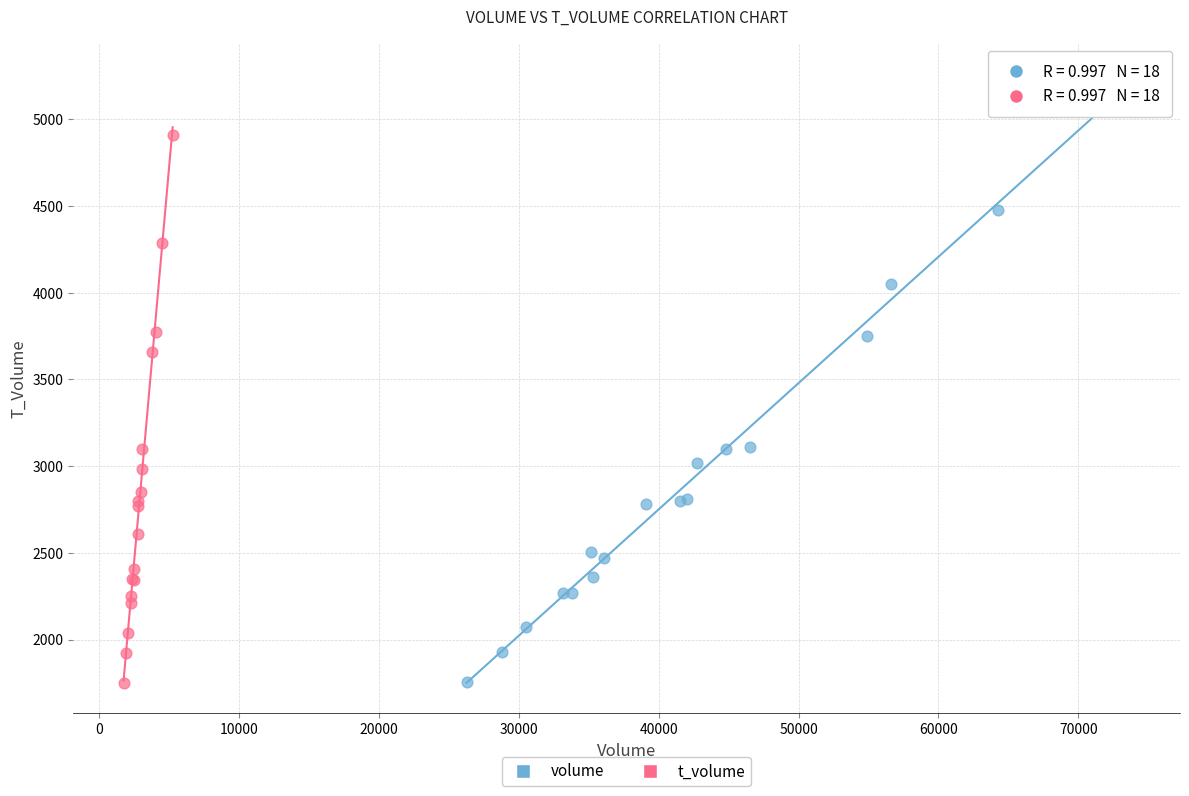

Which series contains the highest Y value?

volume